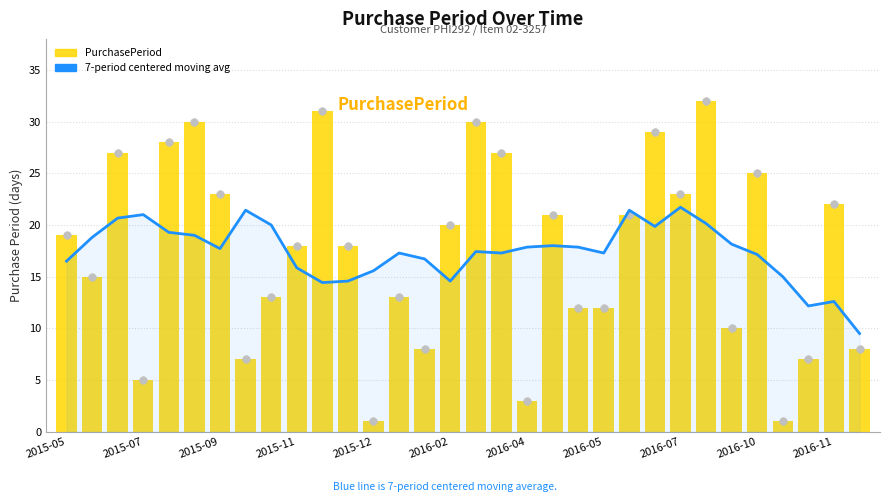

What is the total value across all series at 25?

52.1